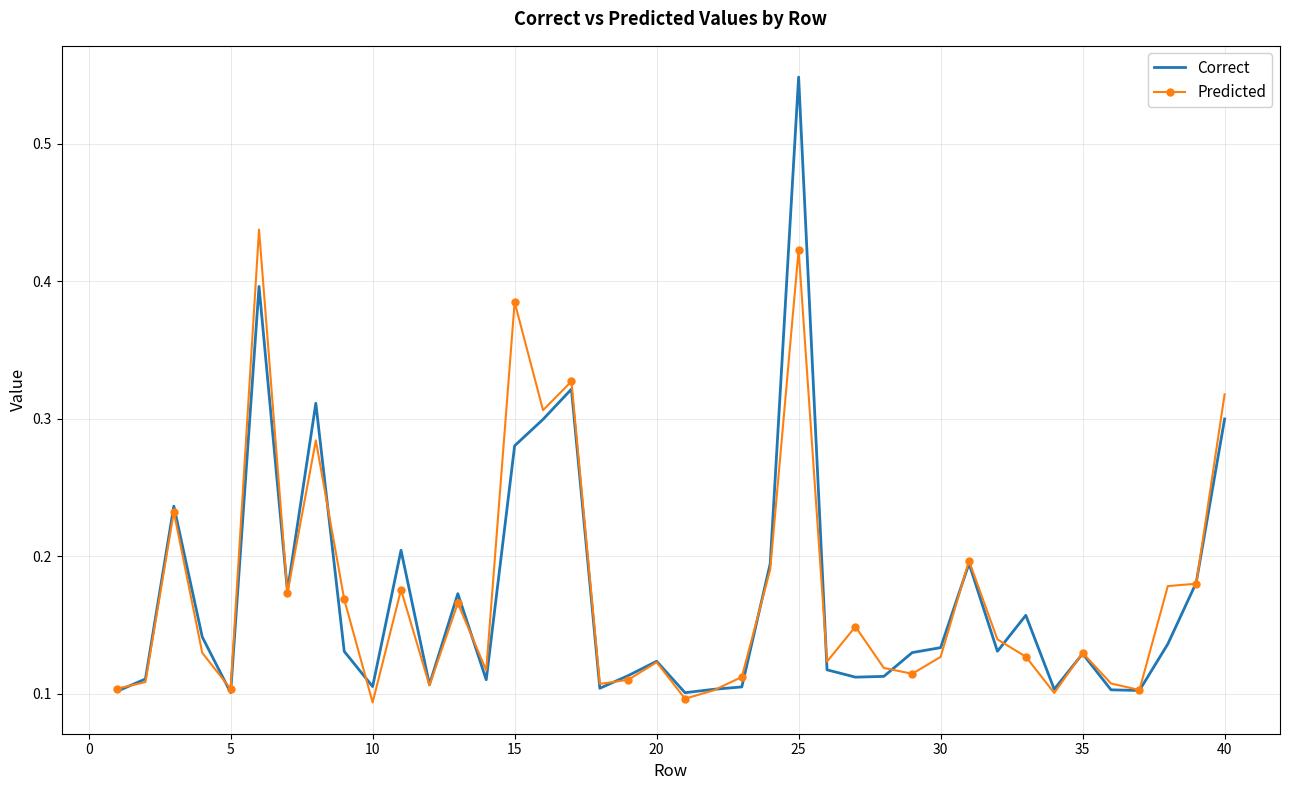

Which series has the largest range (max minus min)?

Correct